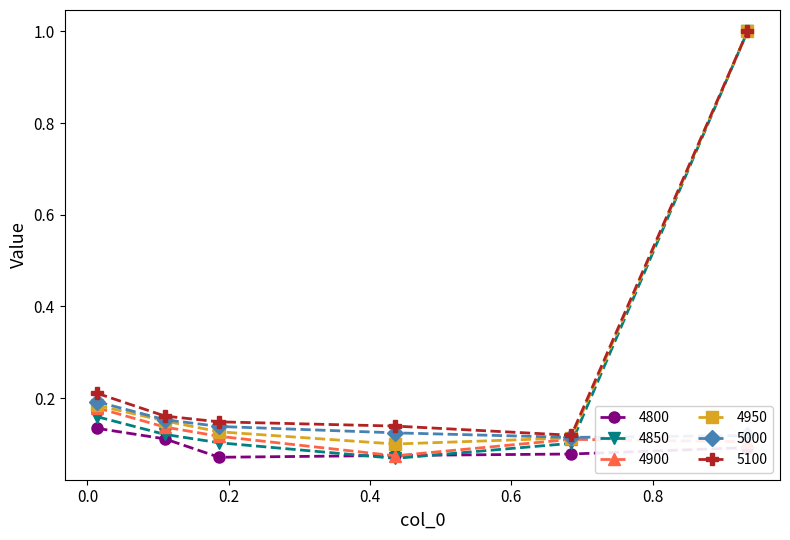

In 4950, how many points are lower than both neighbors (excluding endpoints)?

1